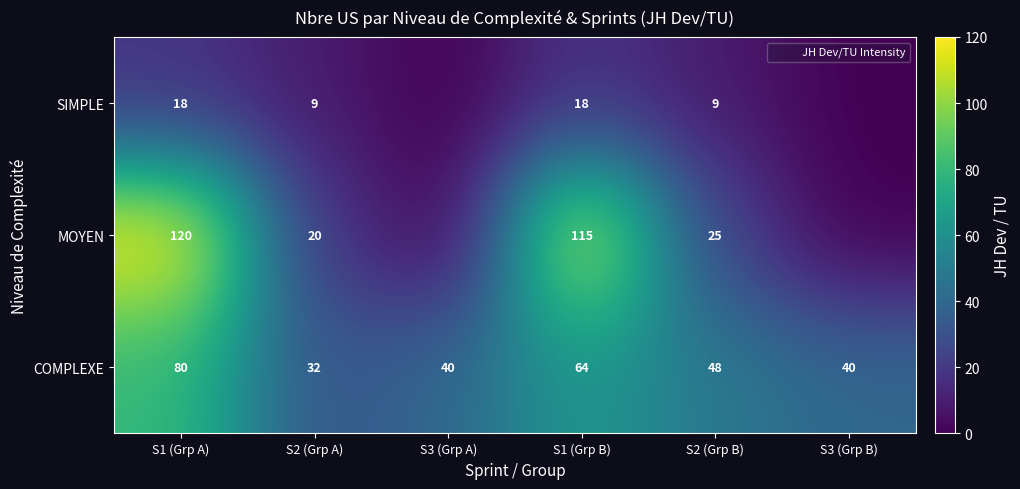

What is the difference between the MOYEN values at S2 (Grp A) and S1 (Grp B)?

95